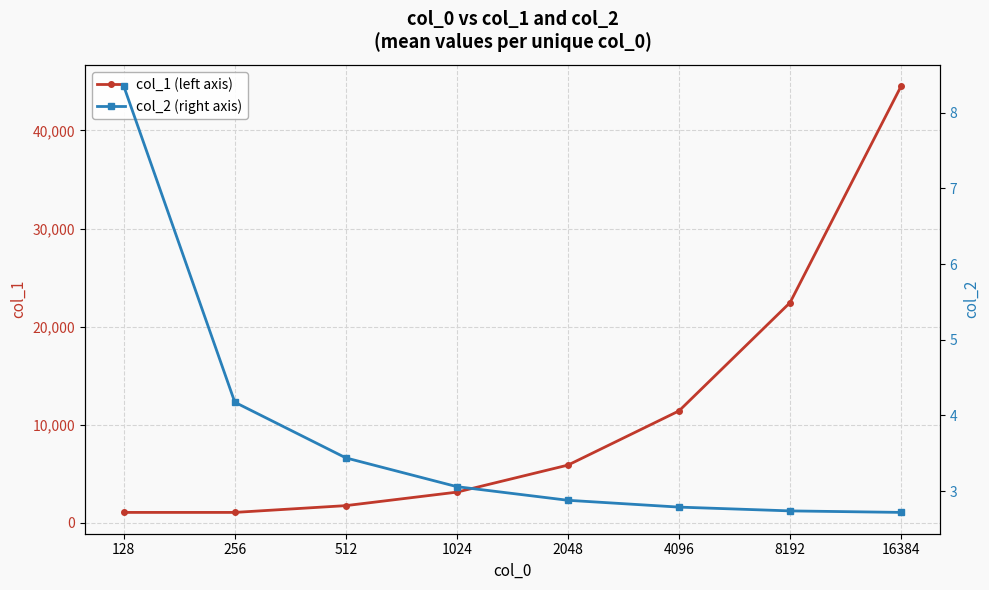

Rank the series by their average value, from lowest to highest.

col_2 (right axis), col_1 (left axis)